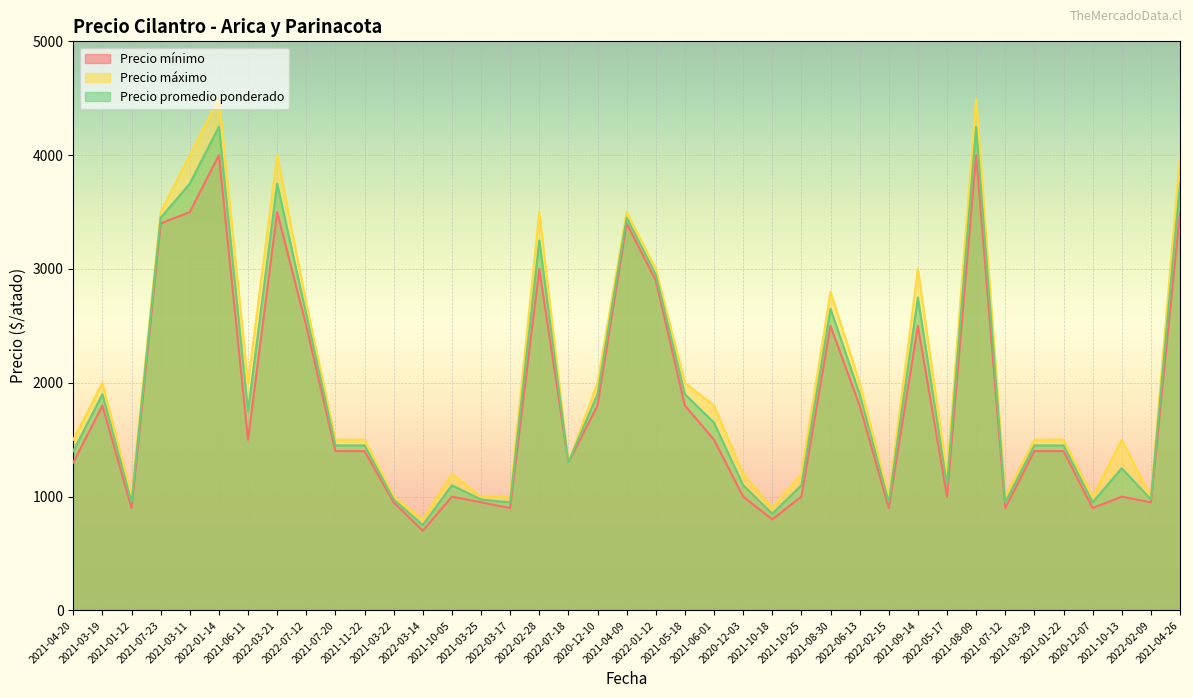

What is the average value of the Precio máximo series?

2041